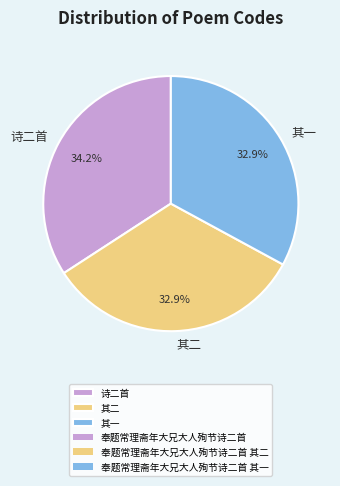

What is the total percentage of 其一 and 诗二首?

67.1%